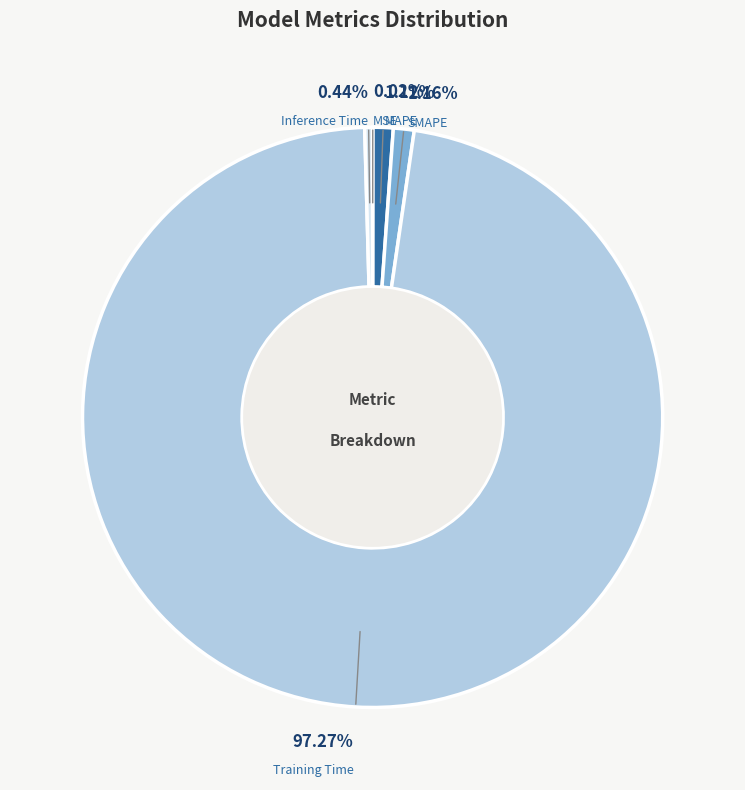

Is there any slice that represents more than half of the pie?

Yes